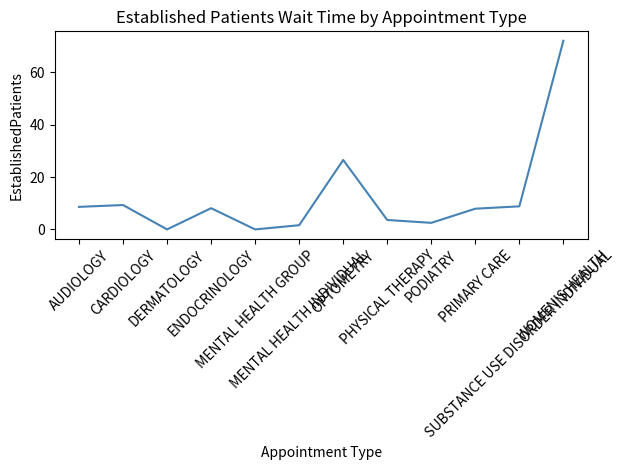

What is the greatest value displayed?

72.0